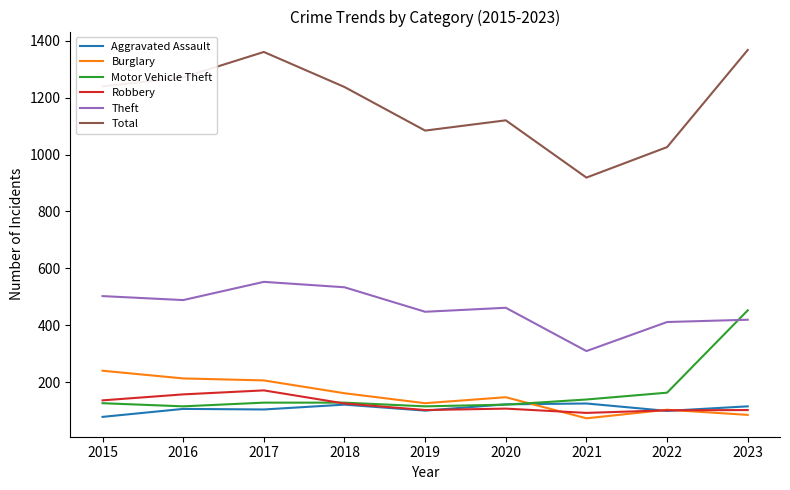

True or false: Total has a value of 1360 at 2017.

True